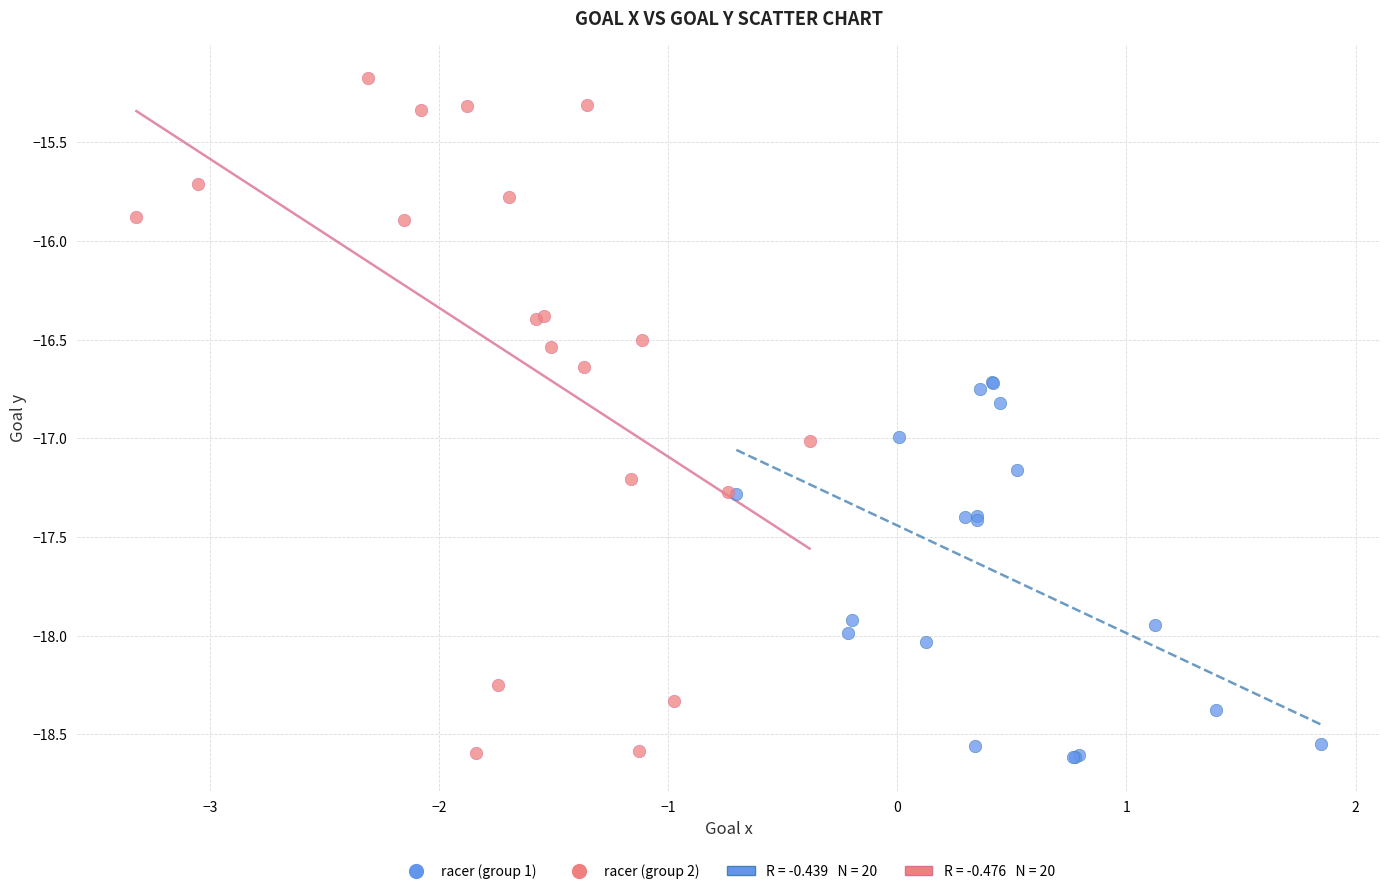

Which series reaches the maximum Y coordinate?

racer (group 2)